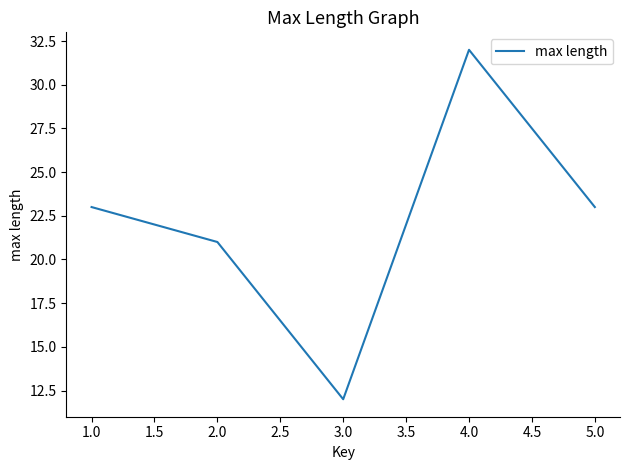

Count the number of categories in the chart.

5